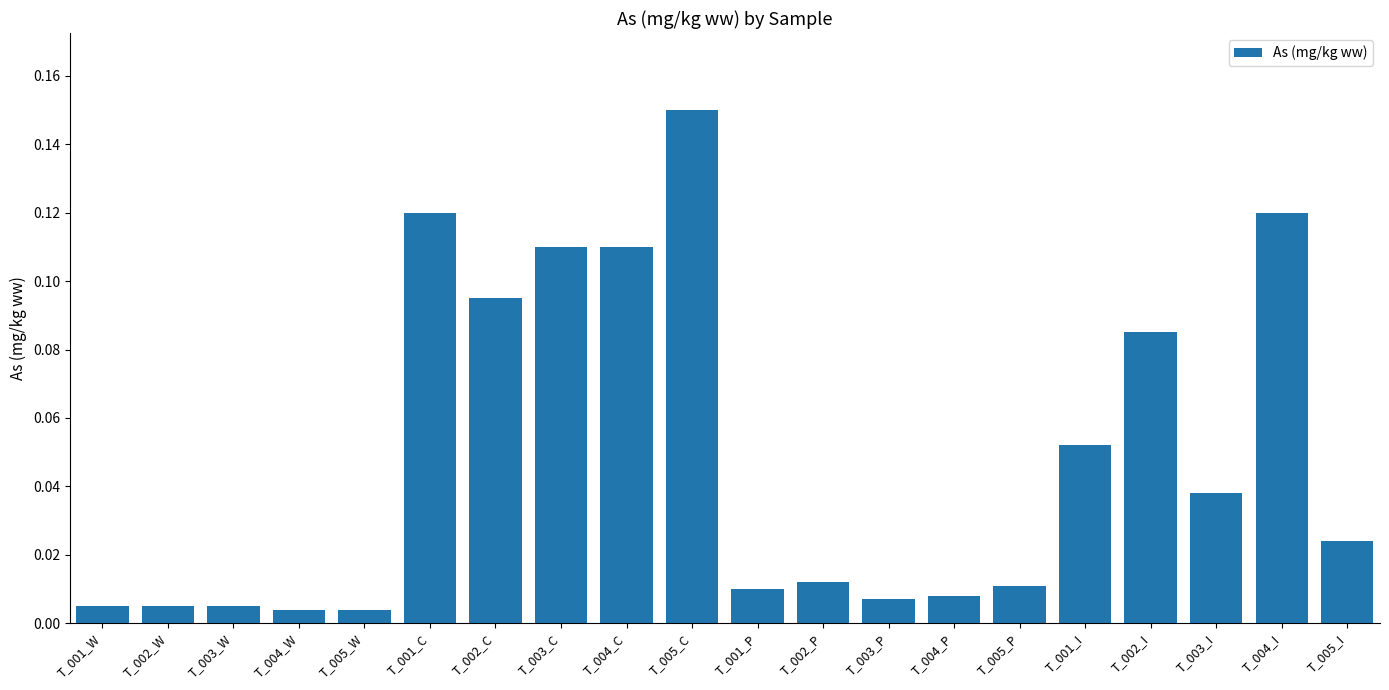

What is the sum of all values?

1.0